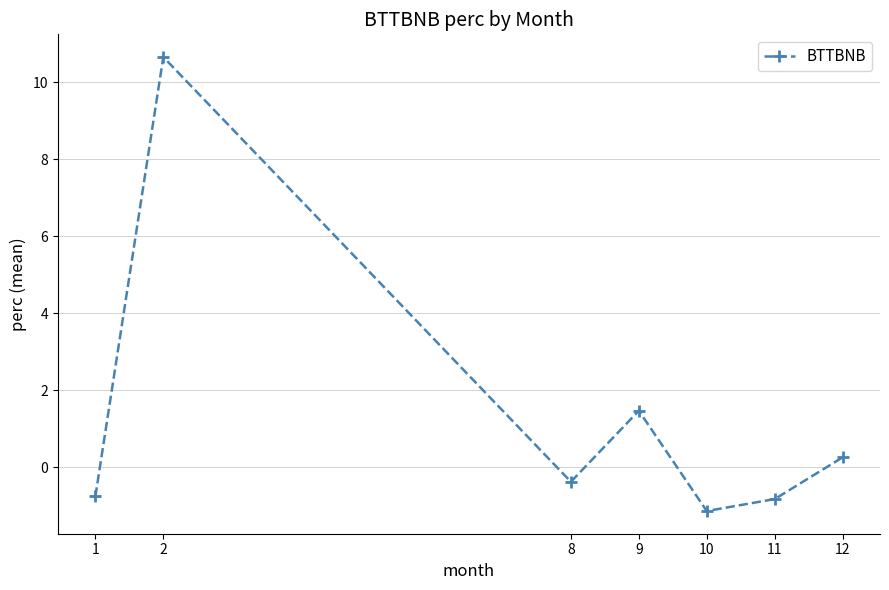

What is the average value?

1.3